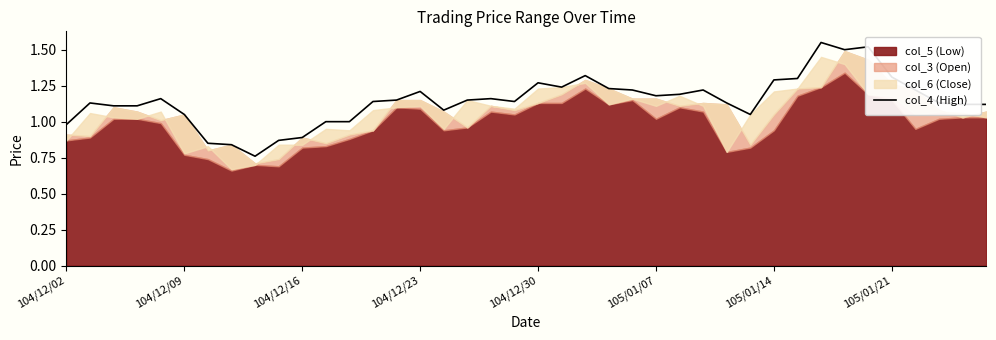

How many lines are shown in the chart?

1